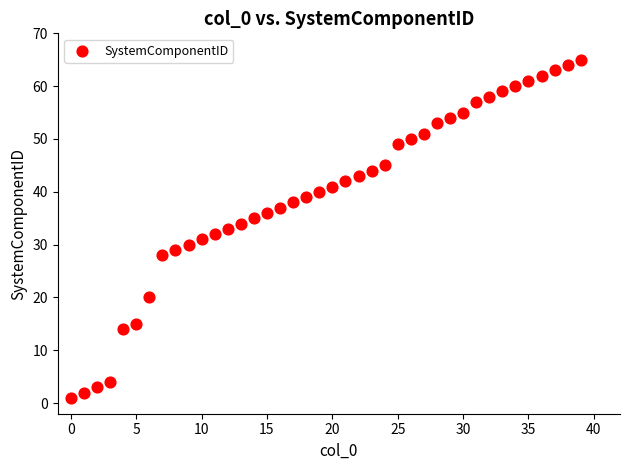

What is the range of Y values (max minus min)?

64